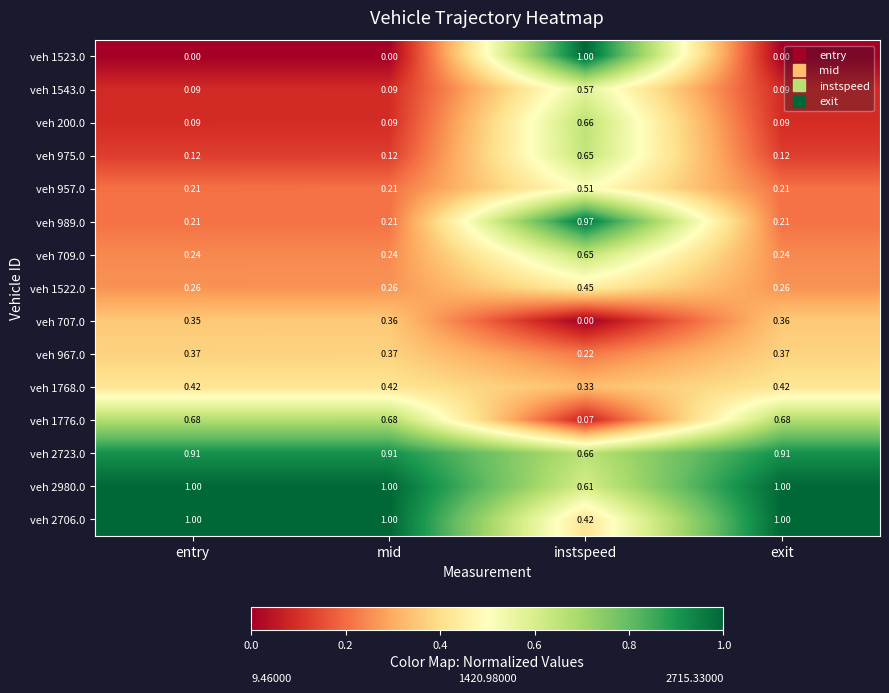

Is the value of veh 2980.0 at exit greater than the value of veh 957.0 at exit?

Yes